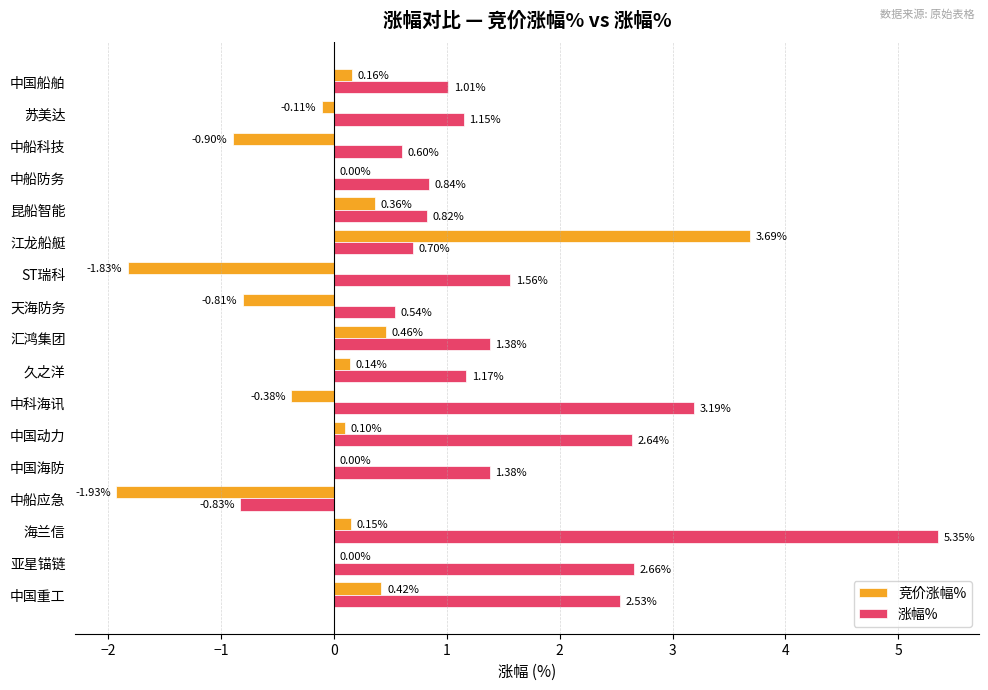

Which series changed the most between 海兰信 and 中船防务?

涨幅%